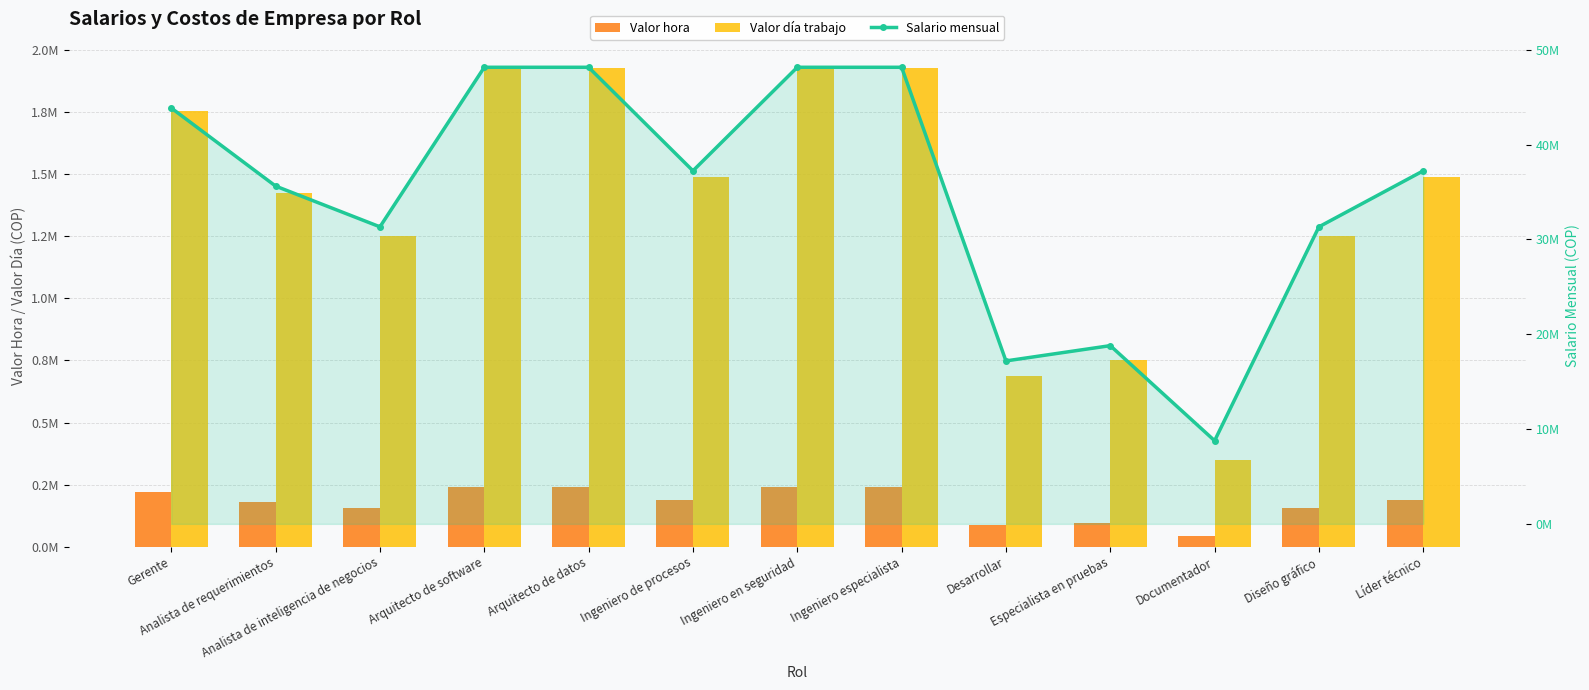

True or false: Salario mensual has a value of 8770781.6 at Documentador.

True